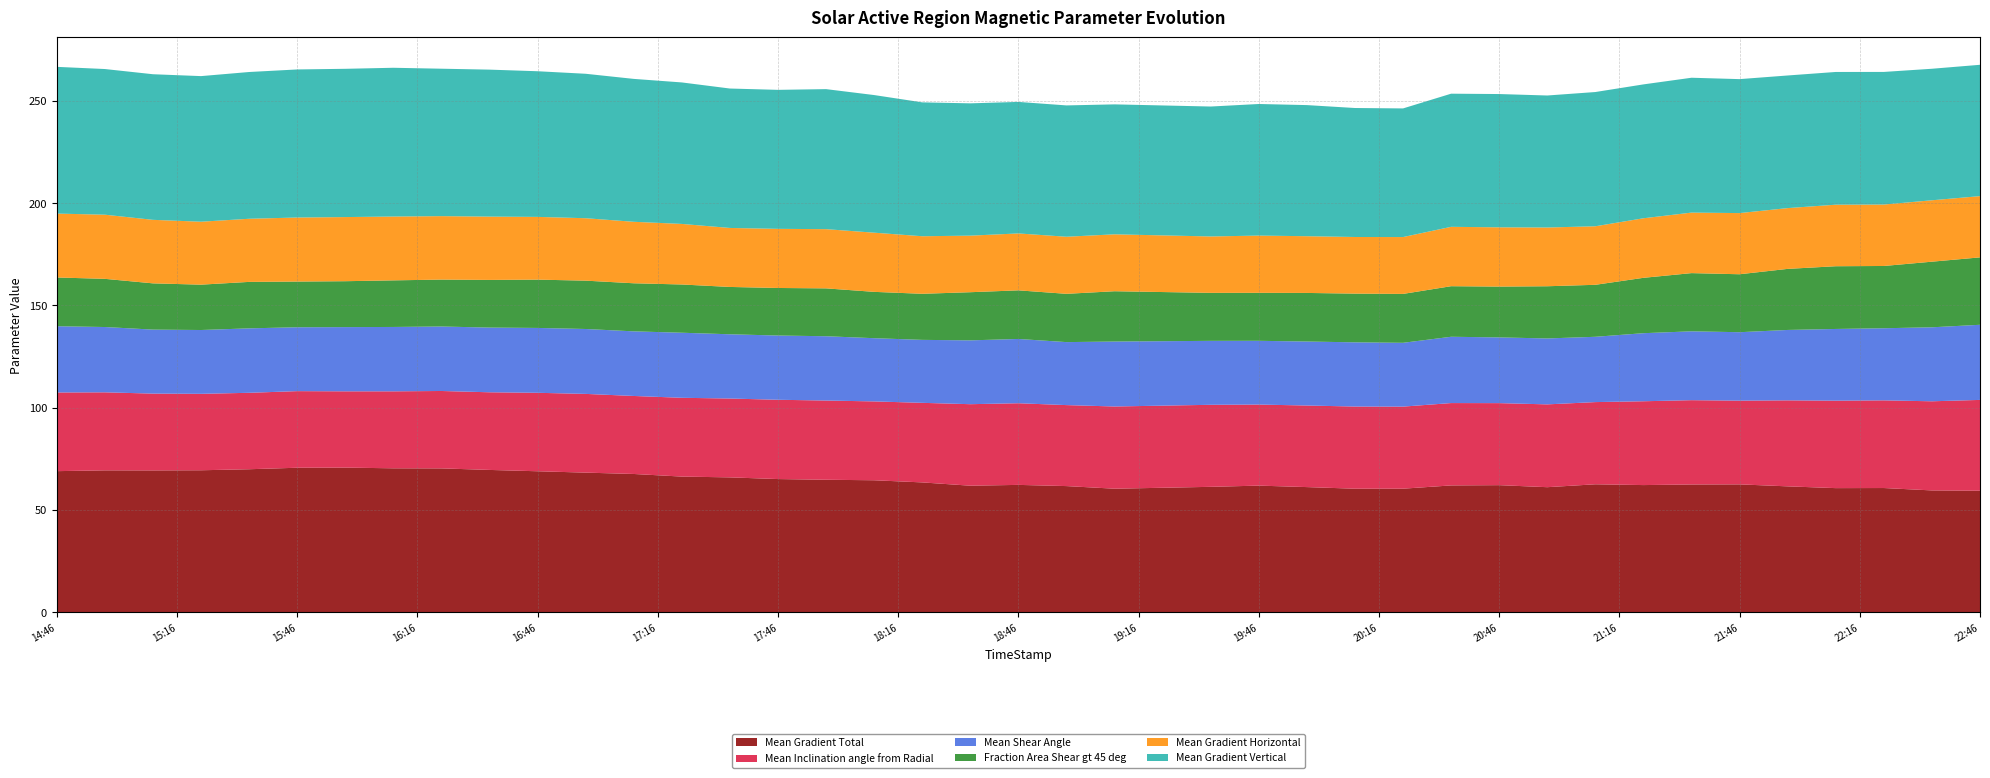

Reading right to left, transcribe all the data shown in this chart.

Mean Gradient Total: 2012/07/03 22:46=59.4	2012/07/03 22:34=59.6	2012/07/03 22:22=60.7	2012/07/03 22:10=60.7	2012/07/03 21:58=61.5	2012/07/03 21:46=62.5	2012/07/03 21:34=62.5	2012/07/03 21:22=62.2	2012/07/03 21:10=62.6	2012/07/03 20:58=61.1	2012/07/03 20:46=62.1	2012/07/03 20:34=62.0	2012/07/03 20:22=60.4	2012/07/03 20:10=60.4	2012/07/03 19:58=61.2	2012/07/03 19:46=61.9	2012/07/03 19:34=61.3	2012/07/03 19:10=60.4	2012/07/03 18:58=61.7	2012/07/03 18:46=62.3	2012/07/03 18:34=61.9	2012/07/03 18:22=63.5	2012/07/03 18:10=64.5	2012/07/03 17:58=64.8	2012/07/03 17:46=65.1	2012/07/03 17:34=65.9	2012/07/03 17:22=66.3	2012/07/03 17:10=67.6	2012/07/03 16:58=68.3	2012/07/03 16:46=68.9	2012/07/03 16:34=69.6	2012/07/03 16:22=70.3	2012/07/03 16:10=70.4	2012/07/03 15:58=70.7	2012/07/03 15:46=70.7	2012/07/03 15:34=69.9	2012/07/03 15:22=69.4	2012/07/03 15:10=69.3	2012/07/03 14:58=69.4	2012/07/03 14:46=69.0
Mean Inclination angle from Radial: 2012/07/03 22:46=44.4	2012/07/03 22:34=43.6	2012/07/03 22:22=42.9	2012/07/03 22:10=42.8	2012/07/03 21:58=42.0	2012/07/03 21:46=40.9	2012/07/03 21:34=41.2	2012/07/03 21:22=41.0	2012/07/03 21:10=40.2	2012/07/03 20:58=40.5	2012/07/03 20:46=40.1	2012/07/03 20:34=40.3	2012/07/03 20:22=40.1	2012/07/03 20:10=40.2	2012/07/03 19:58=39.9	2012/07/03 19:46=39.6	2012/07/03 19:34=40.1	2012/07/03 19:10=40.2	2012/07/03 18:58=39.6	2012/07/03 18:46=39.9	2012/07/03 18:34=39.8	2012/07/03 18:22=38.9	2012/07/03 18:10=38.5	2012/07/03 17:58=38.7	2012/07/03 17:46=38.8	2012/07/03 17:34=38.5	2012/07/03 17:22=38.5	2012/07/03 17:10=38.1	2012/07/03 16:58=38.5	2012/07/03 16:46=38.4	2012/07/03 16:34=38.0	2012/07/03 16:22=37.8	2012/07/03 16:10=37.6	2012/07/03 15:58=37.3	2012/07/03 15:46=37.4	2012/07/03 15:34=37.4	2012/07/03 15:22=37.4	2012/07/03 15:10=37.5	2012/07/03 14:58=38.1	2012/07/03 14:46=38.5
Mean Shear Angle: 2012/07/03 22:46=36.7	2012/07/03 22:34=36.2	2012/07/03 22:22=35.3	2012/07/03 22:10=35.1	2012/07/03 21:58=34.4	2012/07/03 21:46=33.5	2012/07/03 21:34=33.7	2012/07/03 21:22=33.3	2012/07/03 21:10=31.9	2012/07/03 20:58=32.2	2012/07/03 20:46=32.1	2012/07/03 20:34=32.4	2012/07/03 20:22=31.2	2012/07/03 20:10=31.4	2012/07/03 19:58=31.3	2012/07/03 19:46=31.2	2012/07/03 19:34=31.3	2012/07/03 19:10=31.8	2012/07/03 18:58=30.8	2012/07/03 18:46=31.4	2012/07/03 18:34=31.2	2012/07/03 18:22=30.8	2012/07/03 18:10=30.9	2012/07/03 17:58=31.4	2012/07/03 17:46=31.4	2012/07/03 17:34=31.4	2012/07/03 17:22=31.8	2012/07/03 17:10=31.6	2012/07/03 16:58=31.7	2012/07/03 16:46=31.7	2012/07/03 16:34=31.6	2012/07/03 16:22=31.5	2012/07/03 16:10=31.5	2012/07/03 15:58=31.4	2012/07/03 15:46=31.2	2012/07/03 15:34=31.5	2012/07/03 15:22=31.2	2012/07/03 15:10=31.3	2012/07/03 14:58=31.9	2012/07/03 14:46=32.4
Fraction Area Shear gt 45 deg: 2012/07/03 22:46=33.0	2012/07/03 22:34=32.1	2012/07/03 22:22=30.4	2012/07/03 22:10=30.7	2012/07/03 21:58=29.9	2012/07/03 21:46=28.3	2012/07/03 21:34=28.5	2012/07/03 21:22=27.1	2012/07/03 21:10=25.4	2012/07/03 20:58=25.5	2012/07/03 20:46=24.8	2012/07/03 20:34=24.7	2012/07/03 20:22=23.9	2012/07/03 20:10=23.8	2012/07/03 19:58=23.8	2012/07/03 19:46=23.5	2012/07/03 19:34=23.5	2012/07/03 19:10=24.6	2012/07/03 18:58=23.6	2012/07/03 18:46=23.8	2012/07/03 18:34=23.5	2012/07/03 18:22=22.5	2012/07/03 18:10=22.7	2012/07/03 17:58=23.4	2012/07/03 17:46=23.2	2012/07/03 17:34=23.1	2012/07/03 17:22=23.6	2012/07/03 17:10=23.5	2012/07/03 16:58=23.6	2012/07/03 16:46=23.6	2012/07/03 16:34=23.3	2012/07/03 16:22=22.9	2012/07/03 16:10=22.8	2012/07/03 15:58=22.4	2012/07/03 15:46=22.3	2012/07/03 15:34=22.7	2012/07/03 15:22=22.2	2012/07/03 15:10=22.6	2012/07/03 14:58=23.6	2012/07/03 14:46=23.8
Mean Gradient Horizontal: 2012/07/03 22:46=29.9	2012/07/03 22:34=30.0	2012/07/03 22:22=30.0	2012/07/03 22:10=30.1	2012/07/03 21:58=29.7	2012/07/03 21:46=29.9	2012/07/03 21:34=29.6	2012/07/03 21:22=29.1	2012/07/03 21:10=28.6	2012/07/03 20:58=28.7	2012/07/03 20:46=29.0	2012/07/03 20:34=29.0	2012/07/03 20:22=27.8	2012/07/03 20:10=27.7	2012/07/03 19:58=27.7	2012/07/03 19:46=28.0	2012/07/03 19:34=27.6	2012/07/03 19:10=27.8	2012/07/03 18:58=27.9	2012/07/03 18:46=27.8	2012/07/03 18:34=27.7	2012/07/03 18:22=28.1	2012/07/03 18:10=28.9	2012/07/03 17:58=28.9	2012/07/03 17:46=28.9	2012/07/03 17:34=28.8	2012/07/03 17:22=29.6	2012/07/03 17:10=30.1	2012/07/03 16:58=30.5	2012/07/03 16:46=30.7	2012/07/03 16:34=30.9	2012/07/03 16:22=31.0	2012/07/03 16:10=31.2	2012/07/03 15:58=31.4	2012/07/03 15:46=31.3	2012/07/03 15:34=30.9	2012/07/03 15:22=30.8	2012/07/03 15:10=31.1	2012/07/03 14:58=31.4	2012/07/03 14:46=31.2
Mean Gradient Vertical: 2012/07/03 22:46=64.2	2012/07/03 22:34=64.3	2012/07/03 22:22=64.8	2012/07/03 22:10=64.9	2012/07/03 21:58=64.8	2012/07/03 21:46=65.5	2012/07/03 21:34=65.9	2012/07/03 21:22=65.5	2012/07/03 21:10=65.6	2012/07/03 20:58=64.5	2012/07/03 20:46=65.2	2012/07/03 20:34=65.1	2012/07/03 20:22=62.9	2012/07/03 20:10=63.1	2012/07/03 19:58=64.1	2012/07/03 19:46=64.3	2012/07/03 19:34=63.5	2012/07/03 19:10=63.5	2012/07/03 18:58=64.2	2012/07/03 18:46=64.3	2012/07/03 18:34=64.7	2012/07/03 18:22=65.5	2012/07/03 18:10=67.3	2012/07/03 17:58=68.5	2012/07/03 17:46=68.0	2012/07/03 17:34=68.2	2012/07/03 17:22=69.2	2012/07/03 17:10=69.9	2012/07/03 16:58=70.6	2012/07/03 16:46=71.2	2012/07/03 16:34=71.9	2012/07/03 16:22=72.1	2012/07/03 16:10=72.7	2012/07/03 15:58=72.5	2012/07/03 15:46=72.4	2012/07/03 15:34=71.8	2012/07/03 15:22=71.2	2012/07/03 15:10=71.2	2012/07/03 14:58=71.2	2012/07/03 14:46=71.7